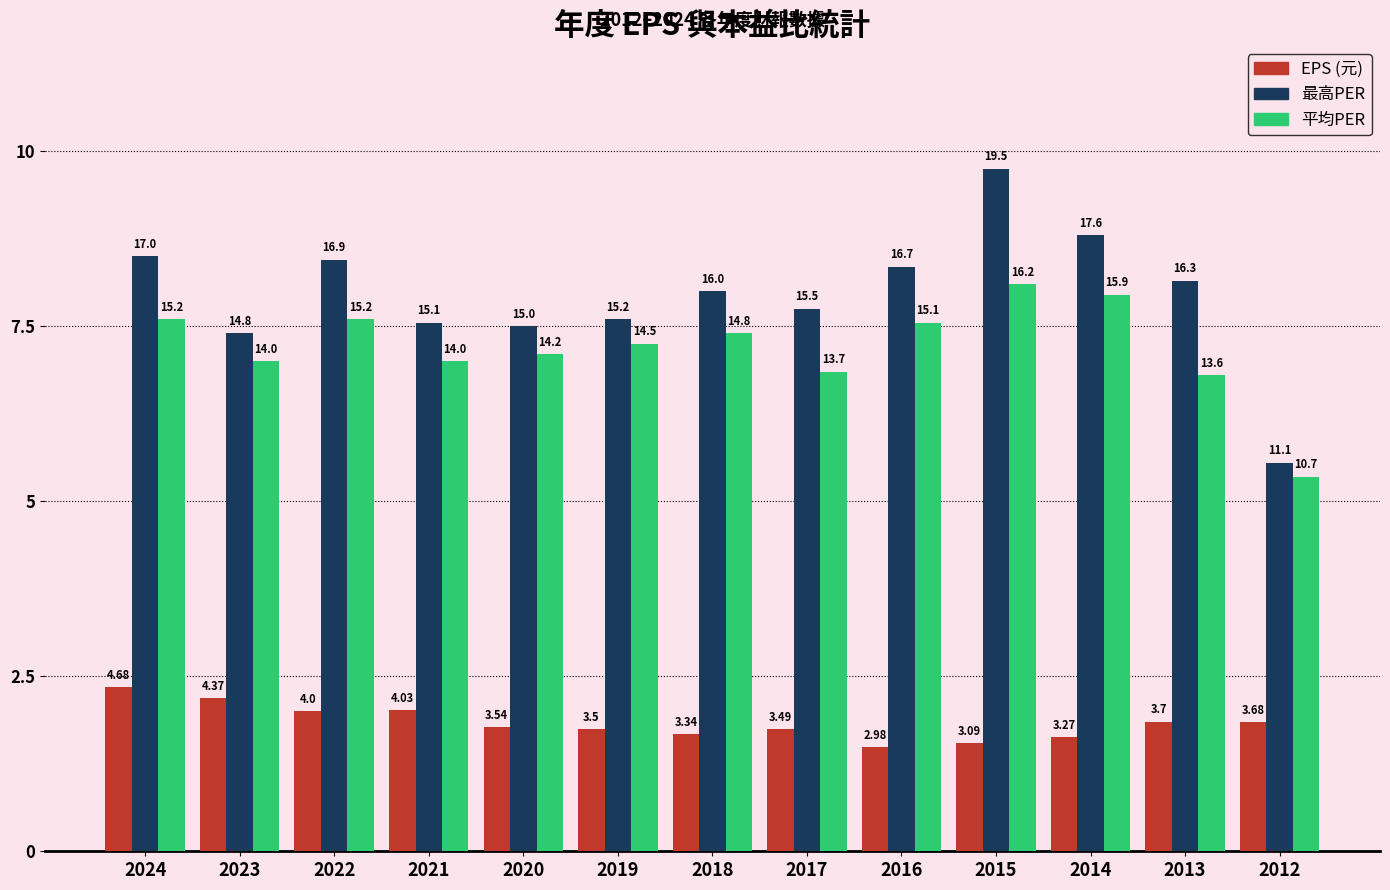

Are the bars grouped side by side (vs. stacked)?

Yes